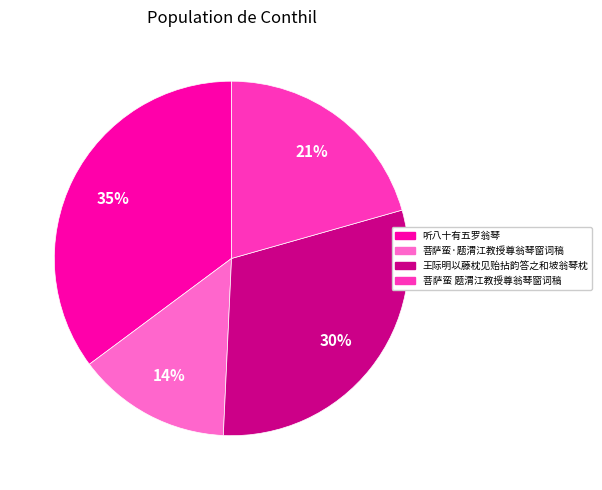

Does 菩萨蛮 题渭江教授尊翁琴窗词稿 account for over 50% of the chart?

No